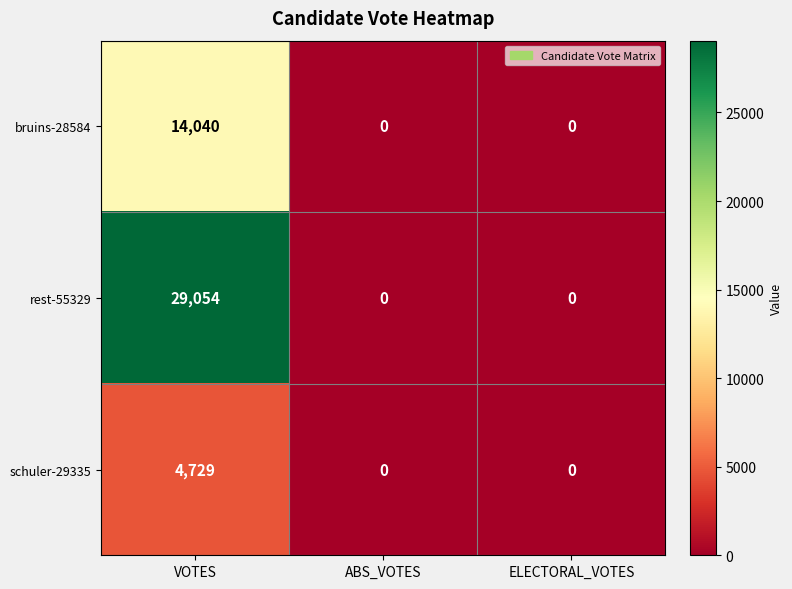

Reading left to right, transcribe all the data shown in this chart.

bruins-28584: VOTES=14040	ABS_VOTES=0	ELECTORAL_VOTES=0
rest-55329: VOTES=29054	ABS_VOTES=0	ELECTORAL_VOTES=0
schuler-29335: VOTES=4729	ABS_VOTES=0	ELECTORAL_VOTES=0